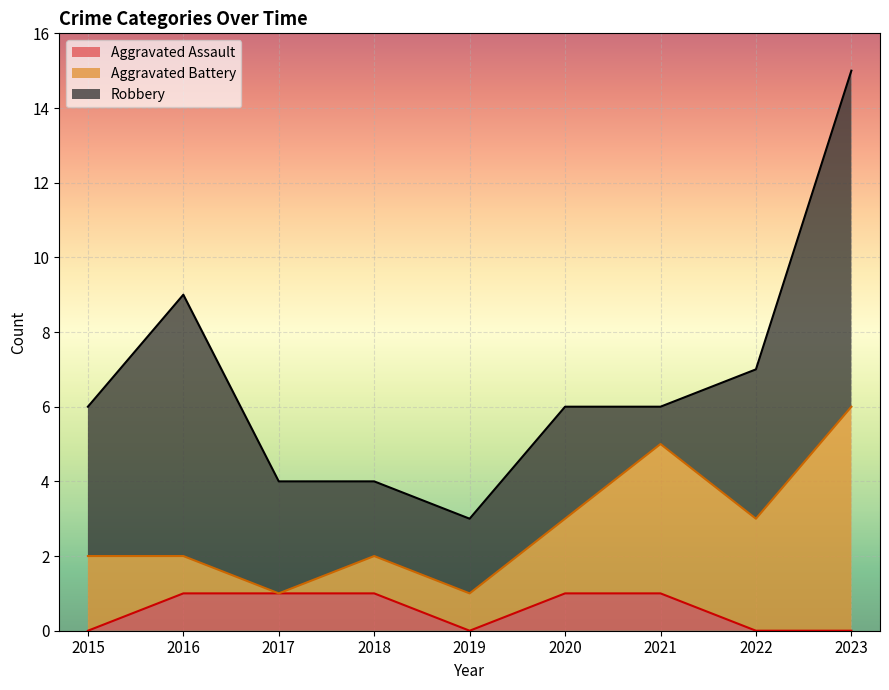

At which category does the chart reach its peak across all series?

2023